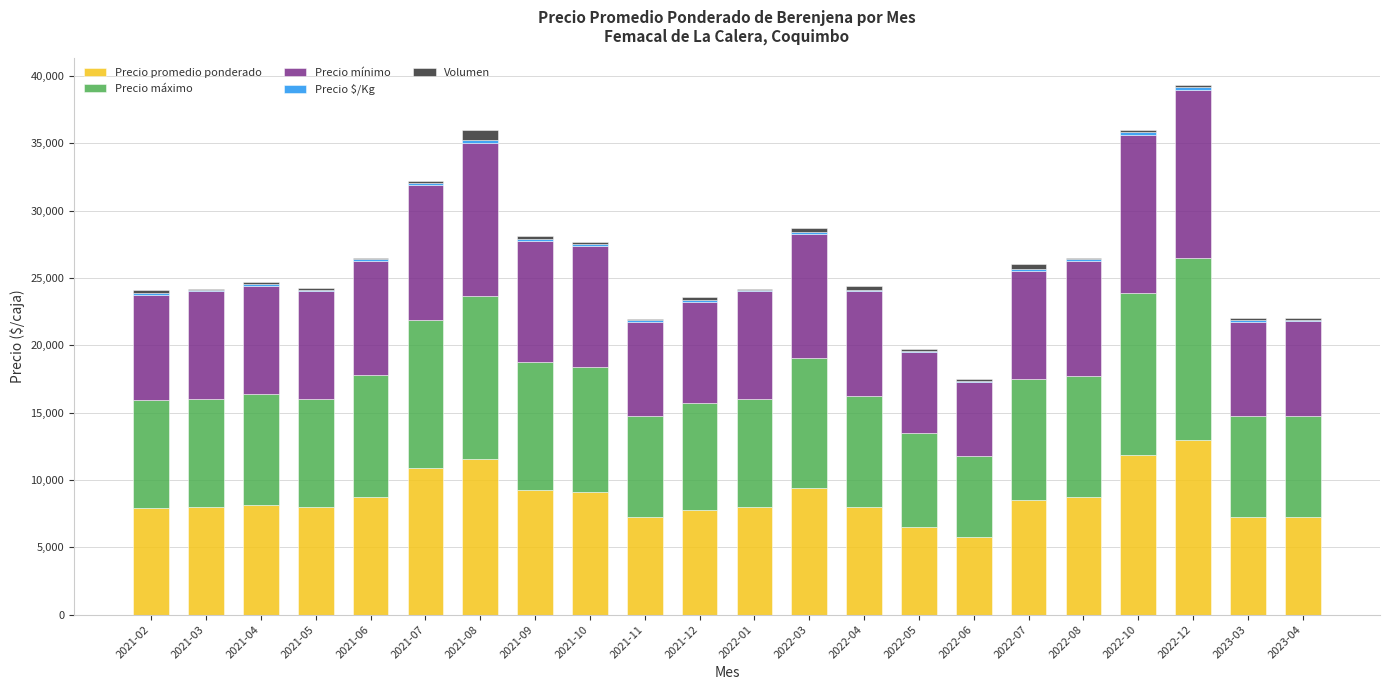

What is the maximum value for Precio promedio ponderado?

12986